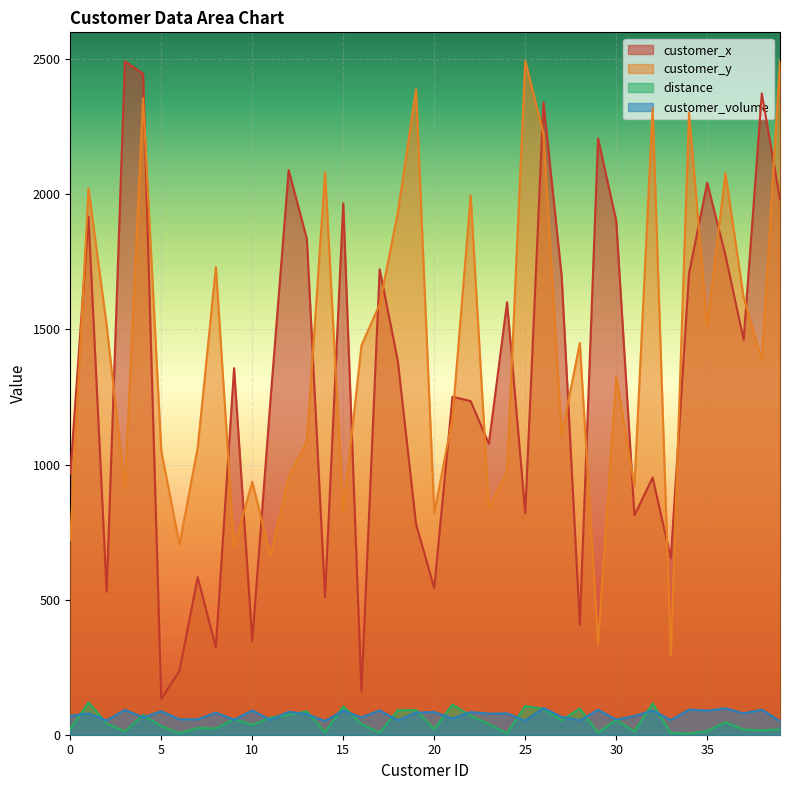

The customer_volume series shows 82.1 at 25. True or false?

False